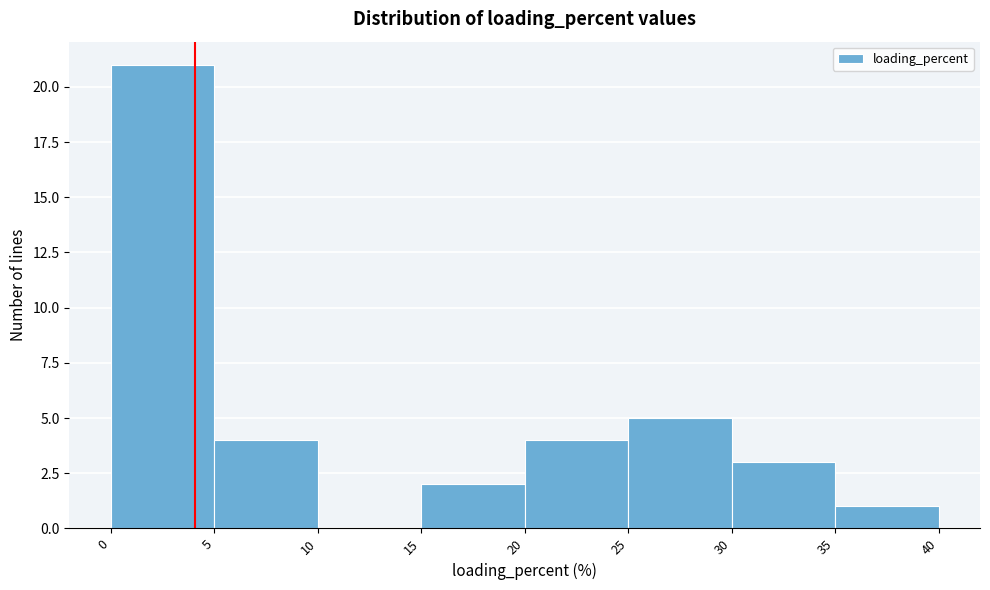

Reading left to right, list every bar in this chart as the range it spans on the x-axis followed by its height. The values are not printed on the chart, so give them approximately, as read against the axis.

0 to 5: 21
5 to 10: 4
10 to 15: 0
15 to 20: 2
20 to 25: 4
25 to 30: 5
30 to 35: 3
35 to 40: 1